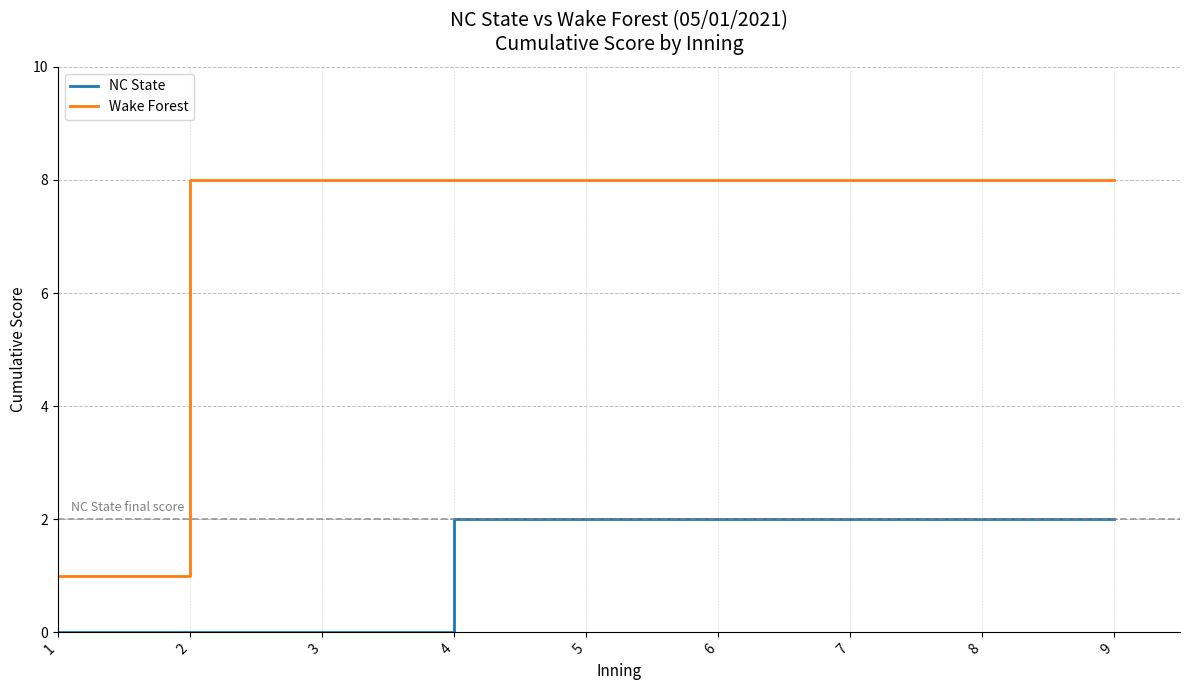

Which series changed the most between 1 and 7?

Wake Forest